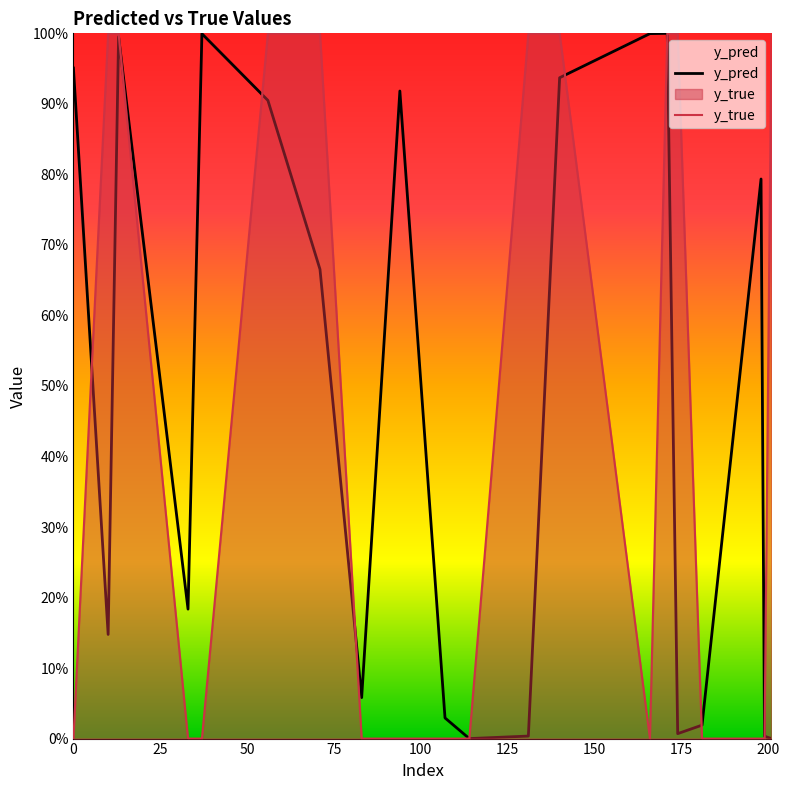

Does the chart display data point markers on the line(s)?

No